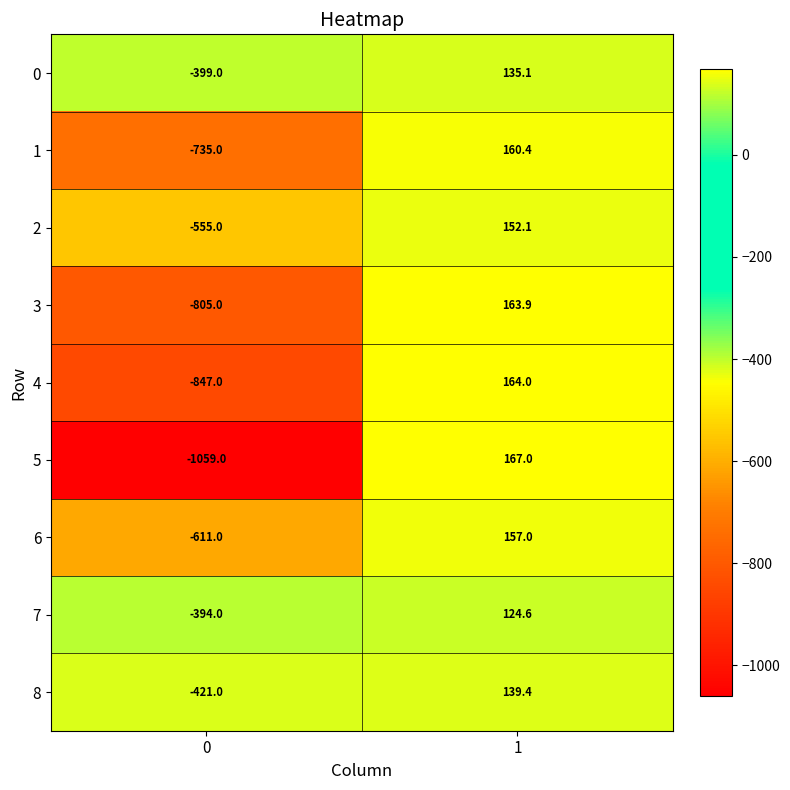

What is the average value of the 7 series?

-134.7